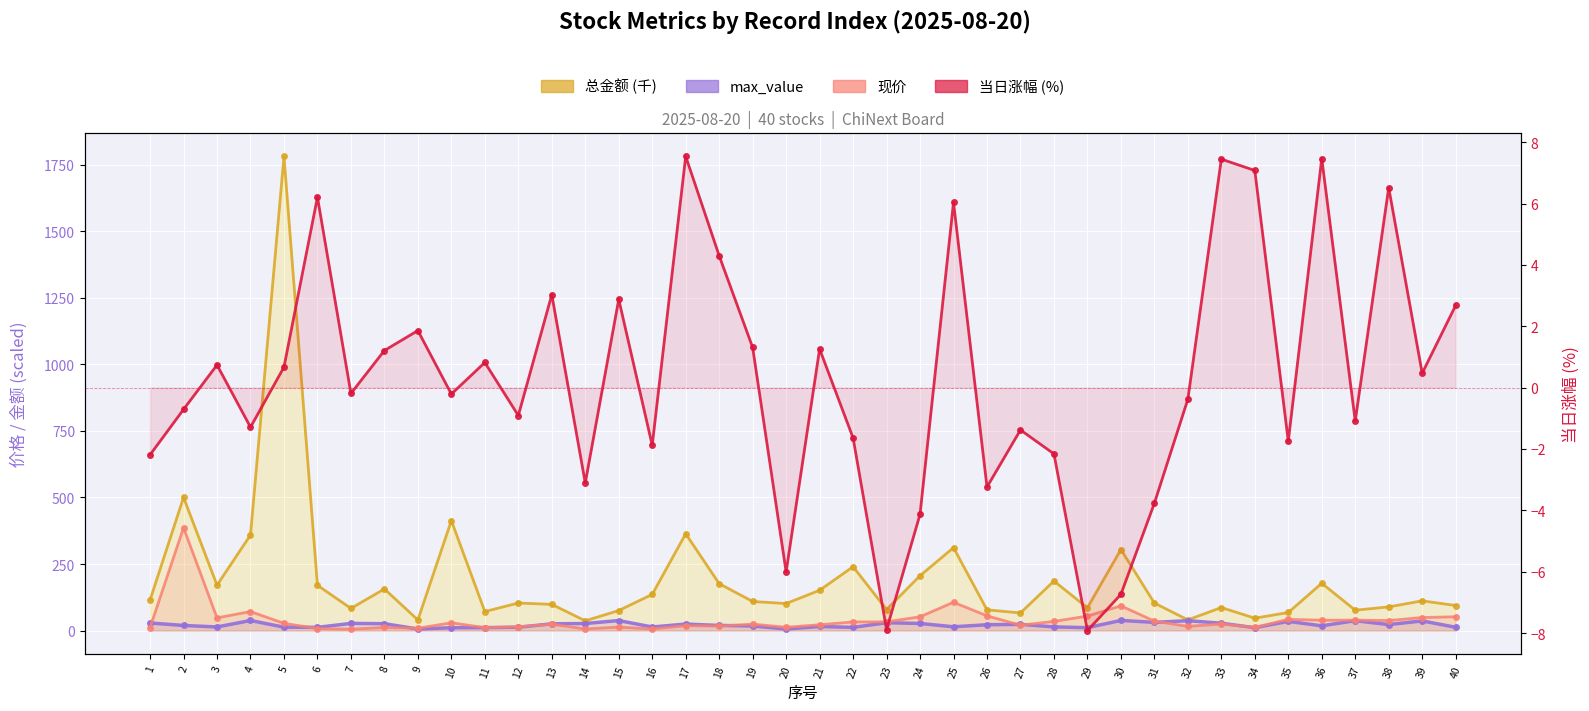

Where is the first local minimum for 当日涨幅 (%)?

4